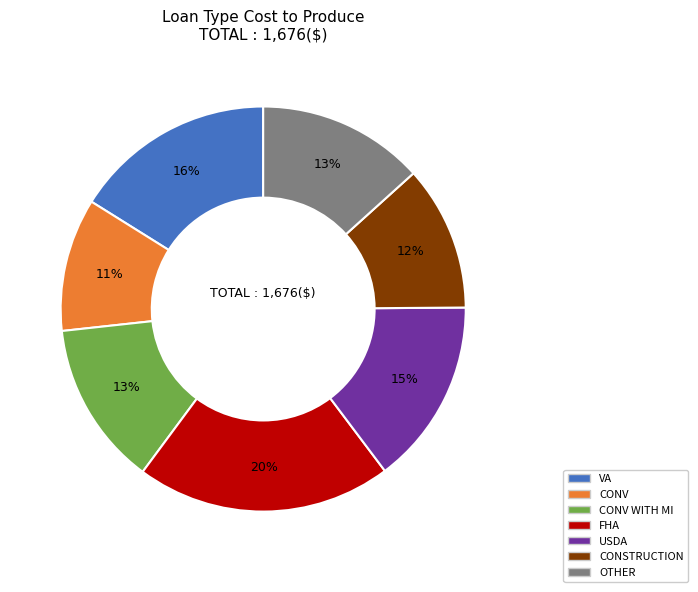

Does any single category account for the majority?

No